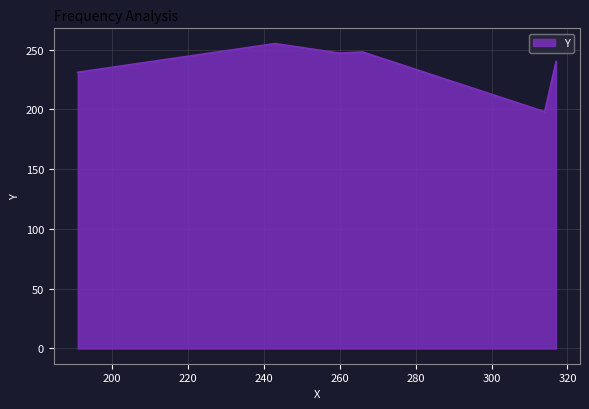

What is the difference between the maximum and minimum values?

57